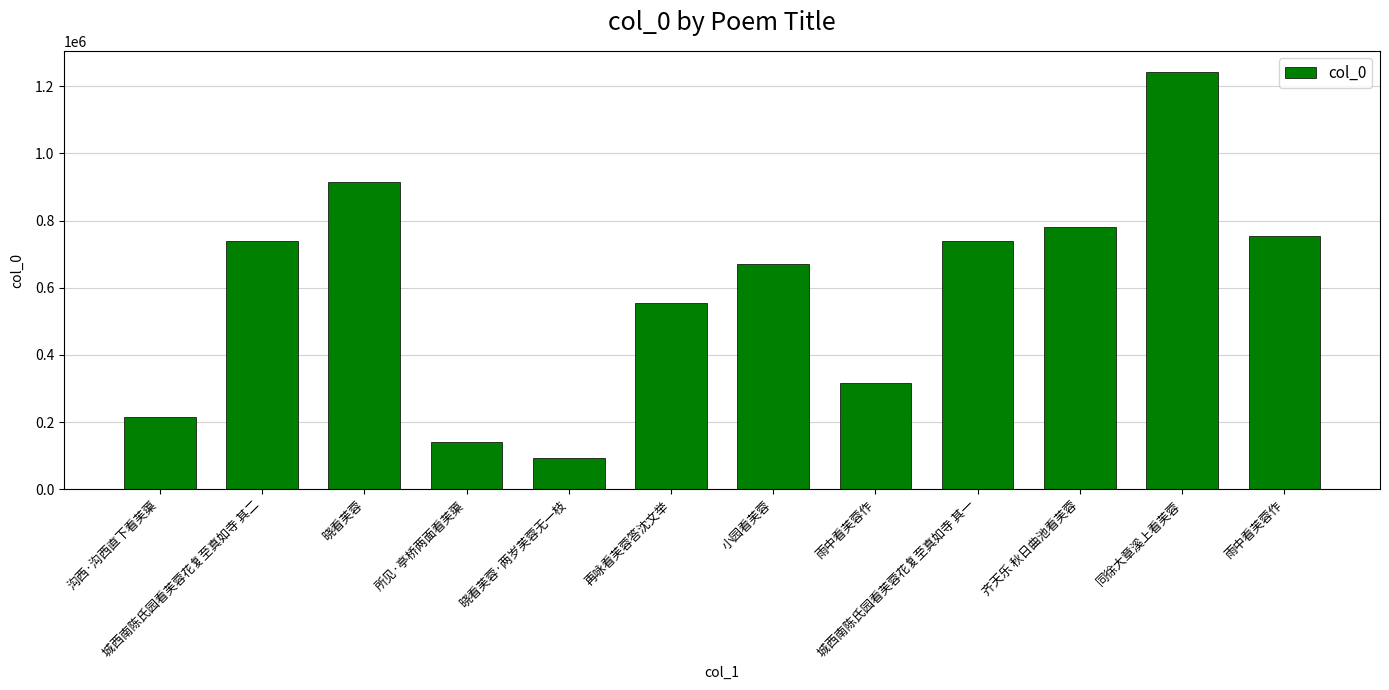

Which category has the lowest value across all series?

晓看芙蓉·两岁芙蓉无一枝